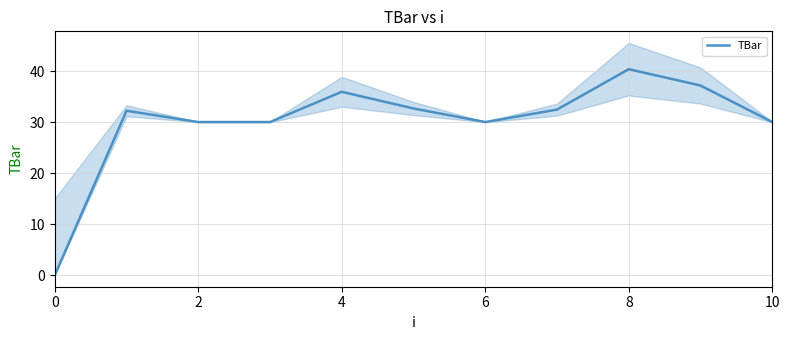

Reading left to right, transcribe all the data shown in this chart.

0.0	32.2	30.0	30.0	35.9	32.7	30.0	32.4	40.4	37.2	30.0